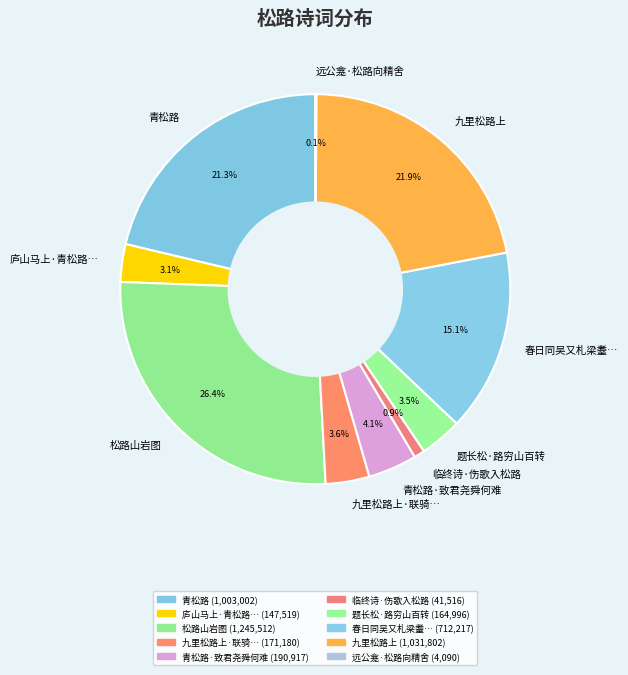

What is the largest slice in the pie chart?

松路山岩图